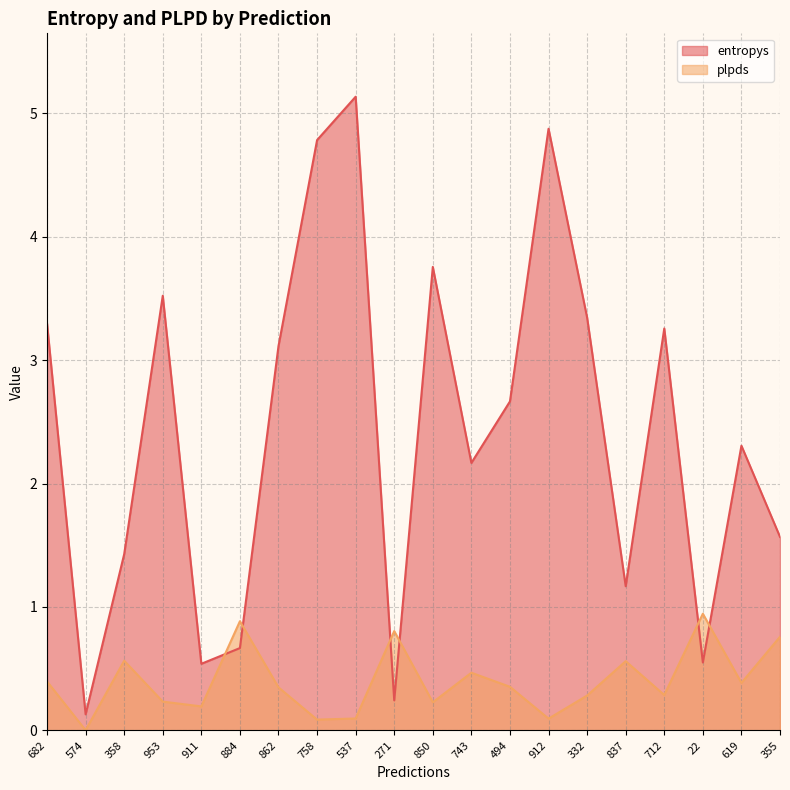

Is it true that plpds equals 0.1 at 494?

False